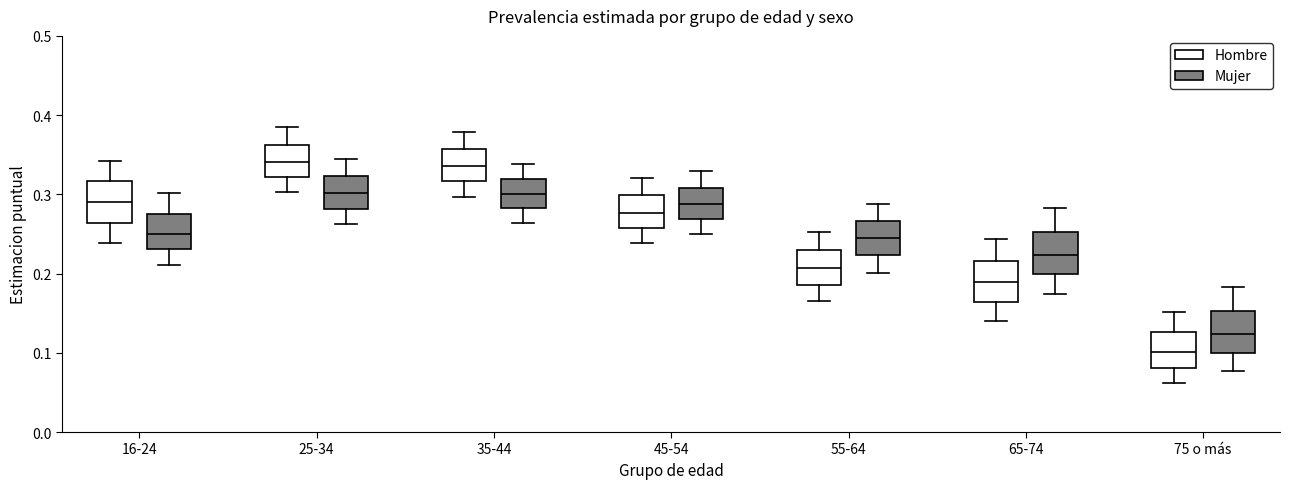

Reading left to right, transcribe this box plot: for each box, give where its median line is, the range the box spans, and where its two whiskers end, as read against the y-axis. The values are not printed on the chart, so give them approximately, as read against the axis.

16-24 (Hombre): median 0.29, box 0.26 to 0.32, whiskers 0.24 to 0.34
16-24 (Mujer): median 0.25, box 0.23 to 0.28, whiskers 0.21 to 0.30
25-34 (Hombre): median 0.34, box 0.32 to 0.36, whiskers 0.30 to 0.39
25-34 (Mujer): median 0.30, box 0.28 to 0.32, whiskers 0.26 to 0.34
35-44 (Hombre): median 0.34, box 0.32 to 0.36, whiskers 0.30 to 0.38
35-44 (Mujer): median 0.30, box 0.28 to 0.32, whiskers 0.26 to 0.34
45-54 (Hombre): median 0.28, box 0.26 to 0.30, whiskers 0.24 to 0.32
45-54 (Mujer): median 0.29, box 0.27 to 0.31, whiskers 0.25 to 0.33
55-64 (Hombre): median 0.21, box 0.19 to 0.23, whiskers 0.17 to 0.25
55-64 (Mujer): median 0.24, box 0.22 to 0.27, whiskers 0.20 to 0.29
65-74 (Hombre): median 0.19, box 0.16 to 0.22, whiskers 0.14 to 0.24
65-74 (Mujer): median 0.22, box 0.20 to 0.25, whiskers 0.17 to 0.28
75 o más (Hombre): median 0.10, box 0.08 to 0.13, whiskers 0.06 to 0.15
75 o más (Mujer): median 0.12, box 0.10 to 0.15, whiskers 0.08 to 0.18